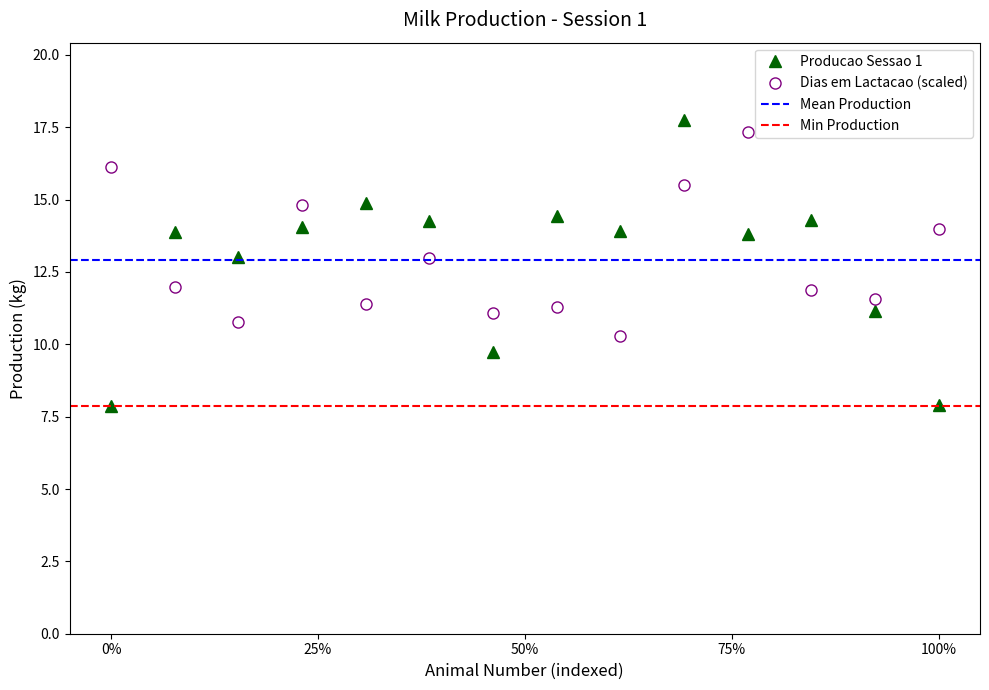

Count the number of data series in this chart.

2